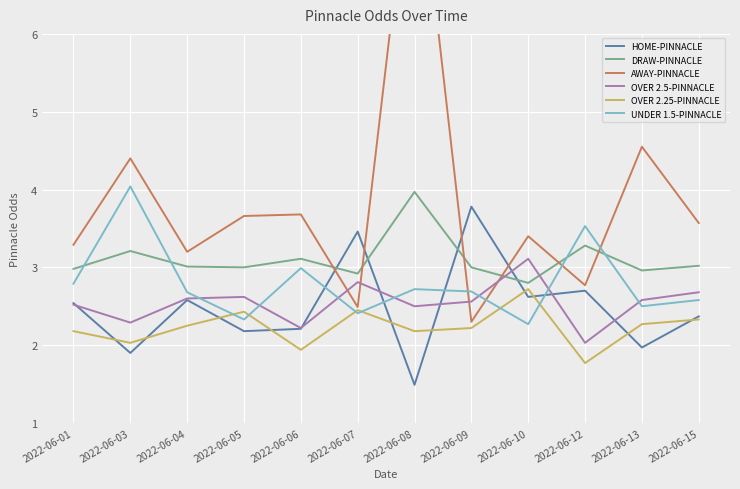

Reading left to right, extract all data points from this chart.

HOME-PINNACLE: 2022-06-01=2.5	2022-06-03=1.9	2022-06-04=2.6	2022-06-05=2.2	2022-06-06=2.2	2022-06-07=3.5	2022-06-08=1.5	2022-06-09=3.8	2022-06-10=2.6	2022-06-12=2.7	2022-06-13=2.0	2022-06-15=2.4
DRAW-PINNACLE: 2022-06-01=3.0	2022-06-03=3.2	2022-06-04=3.0	2022-06-05=3.0	2022-06-06=3.1	2022-06-07=2.9	2022-06-08=4.0	2022-06-09=3.0	2022-06-10=2.8	2022-06-12=3.3	2022-06-13=3.0	2022-06-15=3.0
AWAY-PINNACLE: 2022-06-01=3.3	2022-06-03=4.4	2022-06-04=3.2	2022-06-05=3.7	2022-06-06=3.7	2022-06-07=2.5	2022-06-08=8.7	2022-06-09=2.3	2022-06-10=3.4	2022-06-12=2.8	2022-06-13=4.5	2022-06-15=3.6
OVER 2.5-PINNACLE: 2022-06-01=2.5	2022-06-03=2.3	2022-06-04=2.6	2022-06-05=2.6	2022-06-06=2.2	2022-06-07=2.8	2022-06-08=2.5	2022-06-09=2.6	2022-06-10=3.1	2022-06-12=2.0	2022-06-13=2.6	2022-06-15=2.7
OVER 2.25-PINNACLE: 2022-06-01=2.2	2022-06-03=2.0	2022-06-04=2.2	2022-06-05=2.4	2022-06-06=1.9	2022-06-07=2.5	2022-06-08=2.2	2022-06-09=2.2	2022-06-10=2.7	2022-06-12=1.8	2022-06-13=2.3	2022-06-15=2.3
UNDER 1.5-PINNACLE: 2022-06-01=2.8	2022-06-03=4.0	2022-06-04=2.7	2022-06-05=2.3	2022-06-06=3.0	2022-06-07=2.4	2022-06-08=2.7	2022-06-09=2.7	2022-06-10=2.3	2022-06-12=3.5	2022-06-13=2.5	2022-06-15=2.6